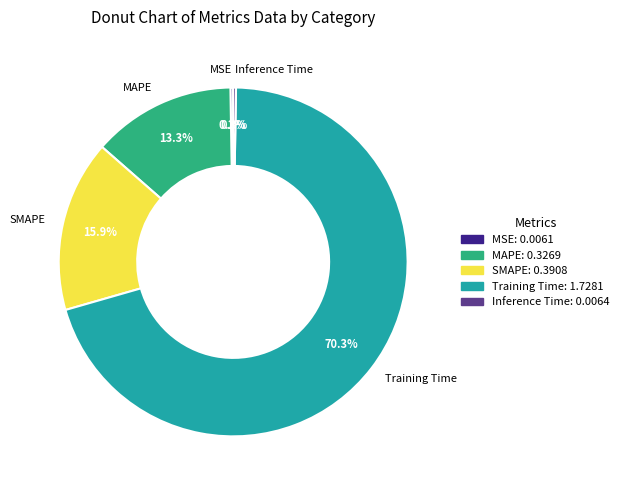

Which category has the biggest portion of the pie?

Training Time